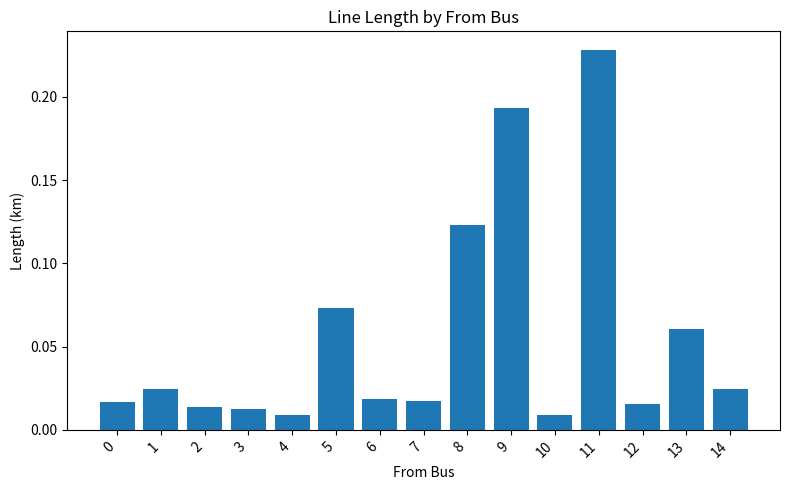

What is the sum of all values?

0.8